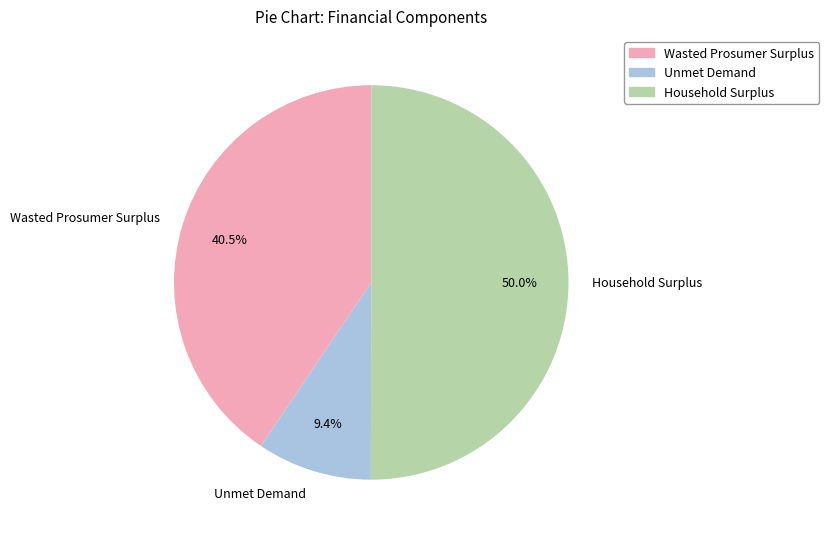

What is the smallest slice in the pie chart?

Unmet Demand